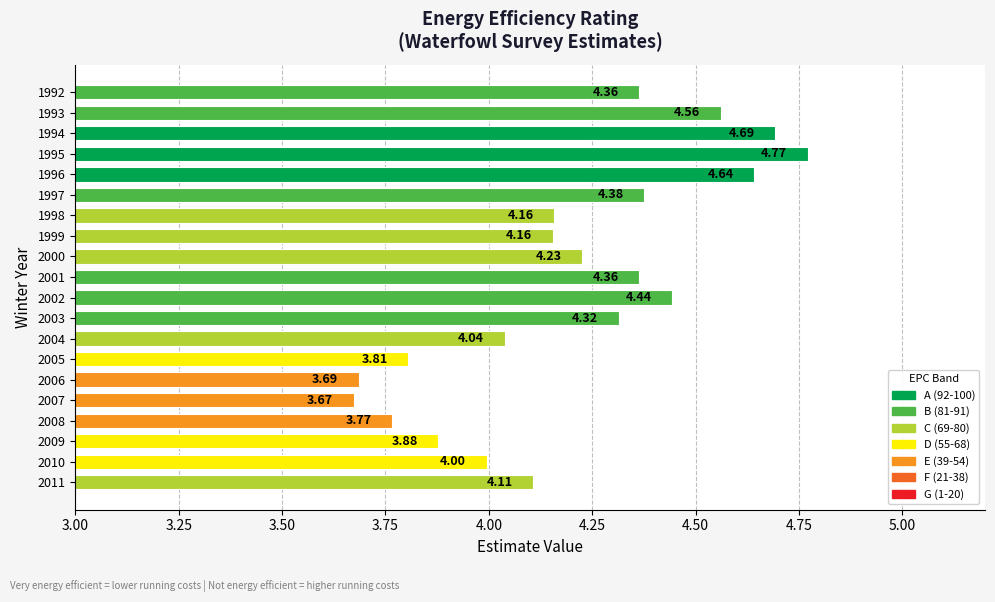

Which label corresponds to the smallest value in the chart?

2007